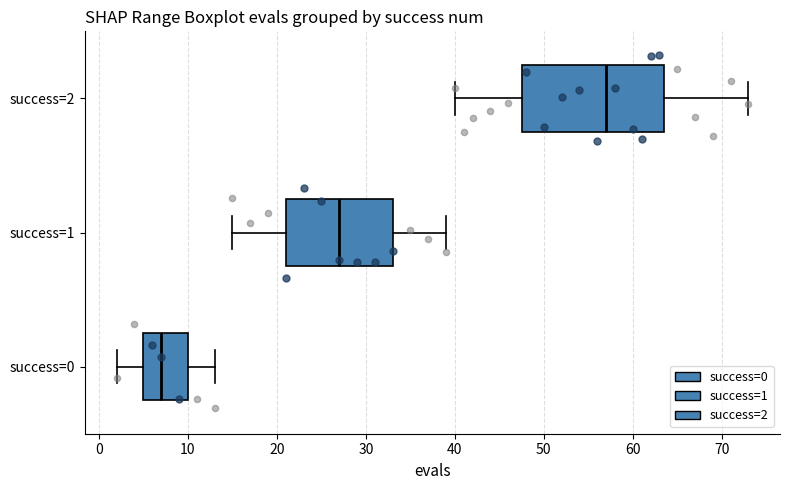

Reading bottom to top, transcribe this box plot: for each box, give where its median line is, the range the box spans, and where its two whiskers end, as read against the x-axis. The values are not printed on the chart, so give them approximately, as read against the axis.

success=0: median 7, box 5 to 10, whiskers 2 to 13
success=1: median 27, box 21 to 33, whiskers 15 to 39
success=2: median 57, box 48 to 64, whiskers 40 to 73